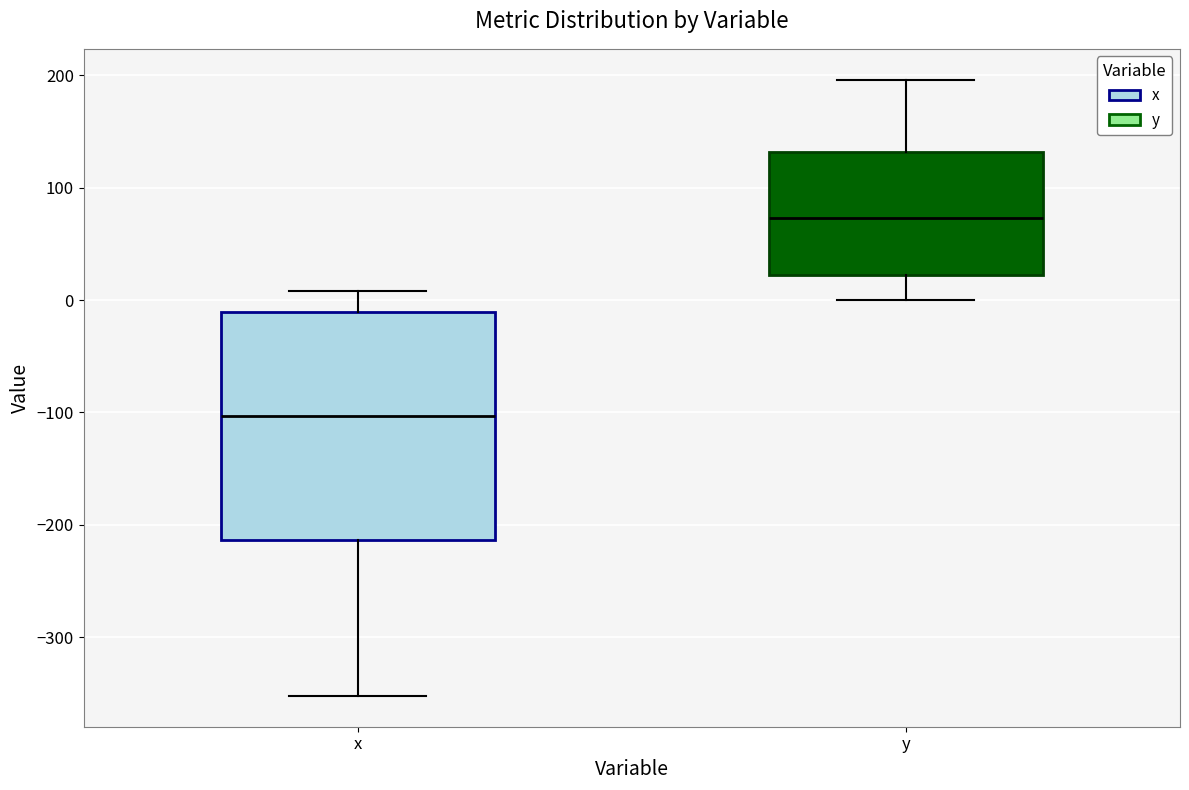

Which box is the tallest, from its lower edge to its upper edge?

x